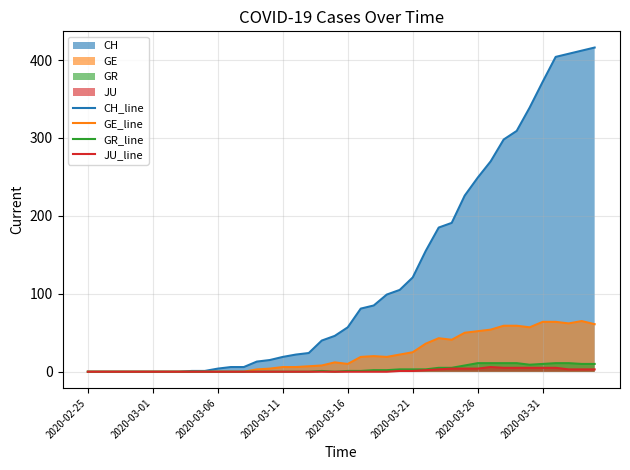

What is the greatest value displayed?

416